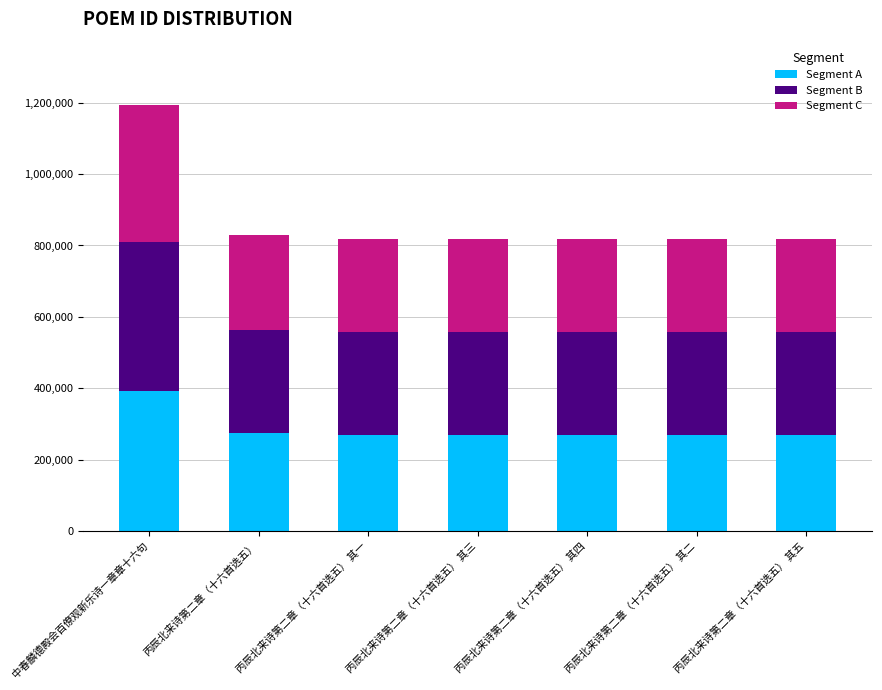

What is the sum of the Segment A values at 丙辰北来诗第二章（十六首选五） 其二 and 丙辰北来诗第二章（十六首选五） 其三?

540694.1